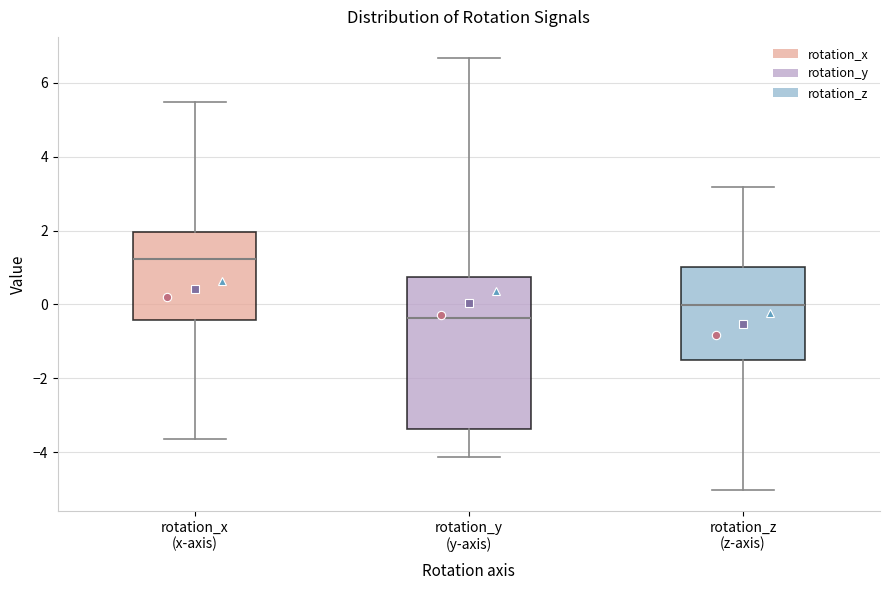

Reading left to right, transcribe this box plot: for each box, give where its median line is, the range the box spans, and where its two whiskers end, as read against the y-axis. The values are not printed on the chart, so give them approximately, as read against the axis.

rotation_x (x-axis): median 1.2, box -0.4 to 2.0, whiskers -3.6 to 5.4
rotation_y (y-axis): median -0.4, box -3.4 to 0.8, whiskers -4.2 to 6.6
rotation_z (z-axis): median 0.0, box -1.6 to 1.0, whiskers -5.0 to 3.2